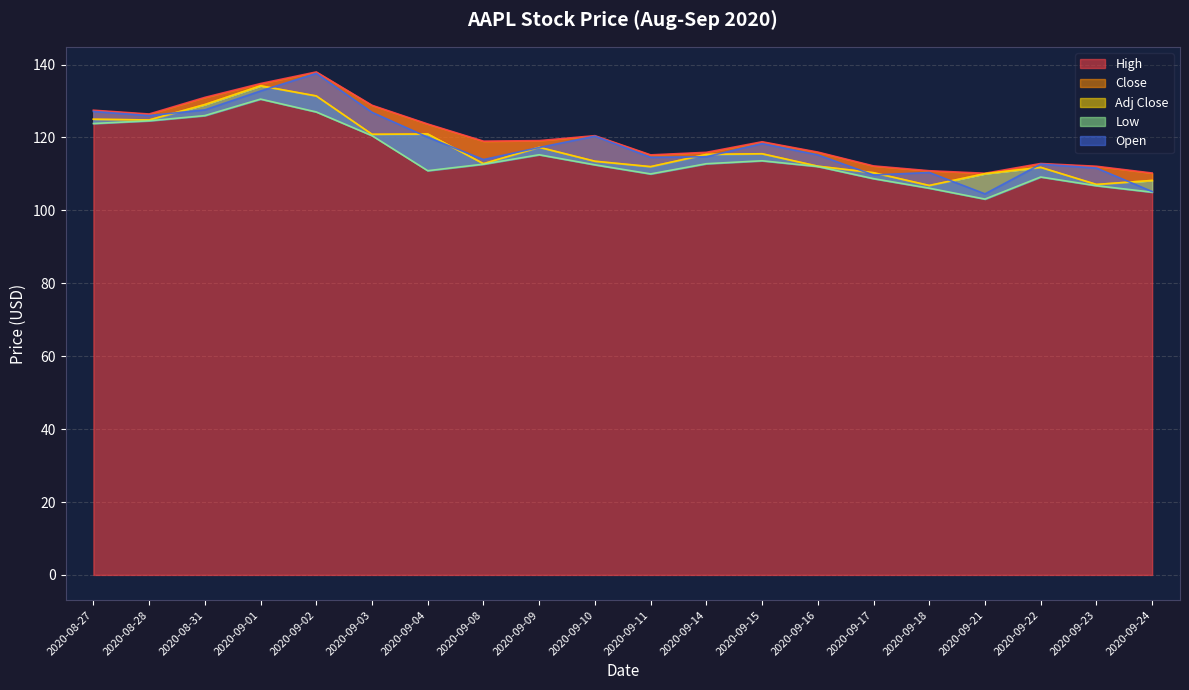

True or false: Adj Close and Low intersect in this chart.

False